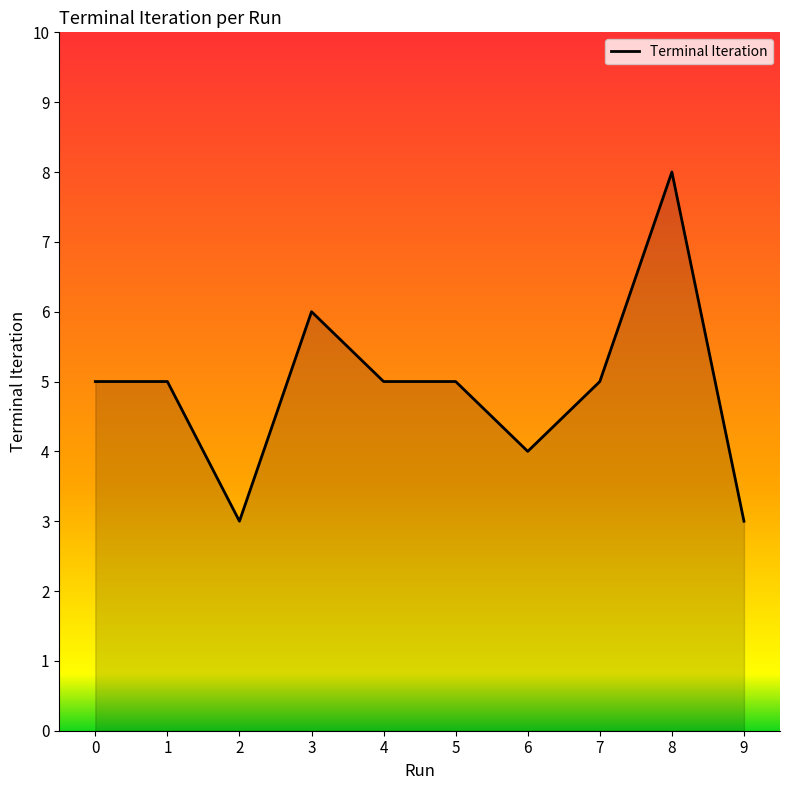

Read the value at 1.

5